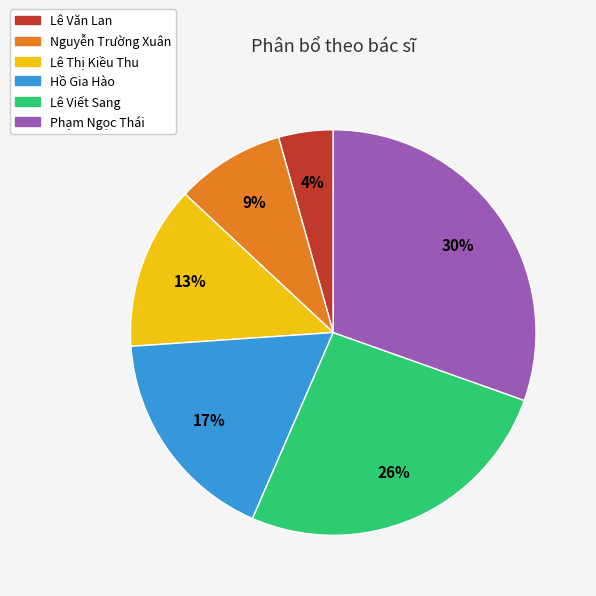

How many slices are in this pie chart?

6